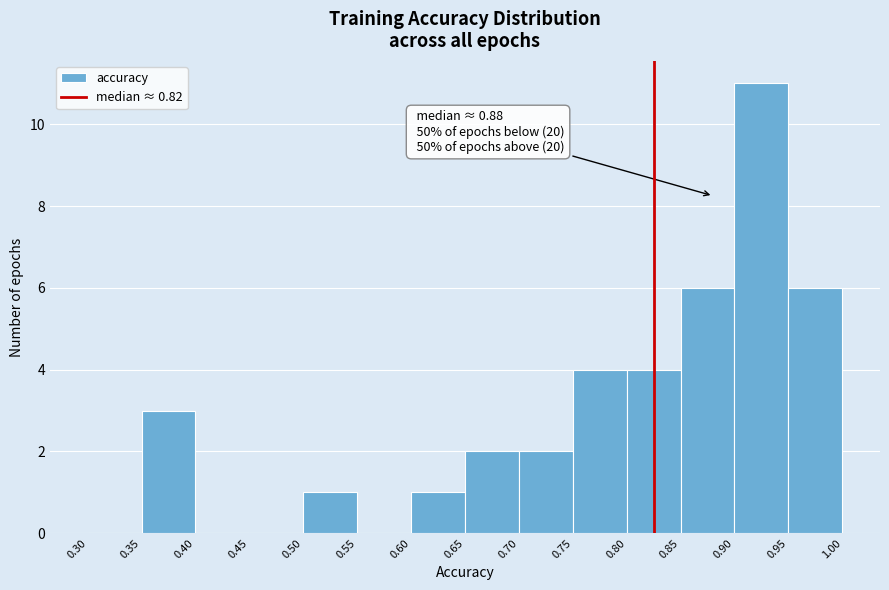

Which range on the x-axis has the tallest bar?

0.90 to 0.95